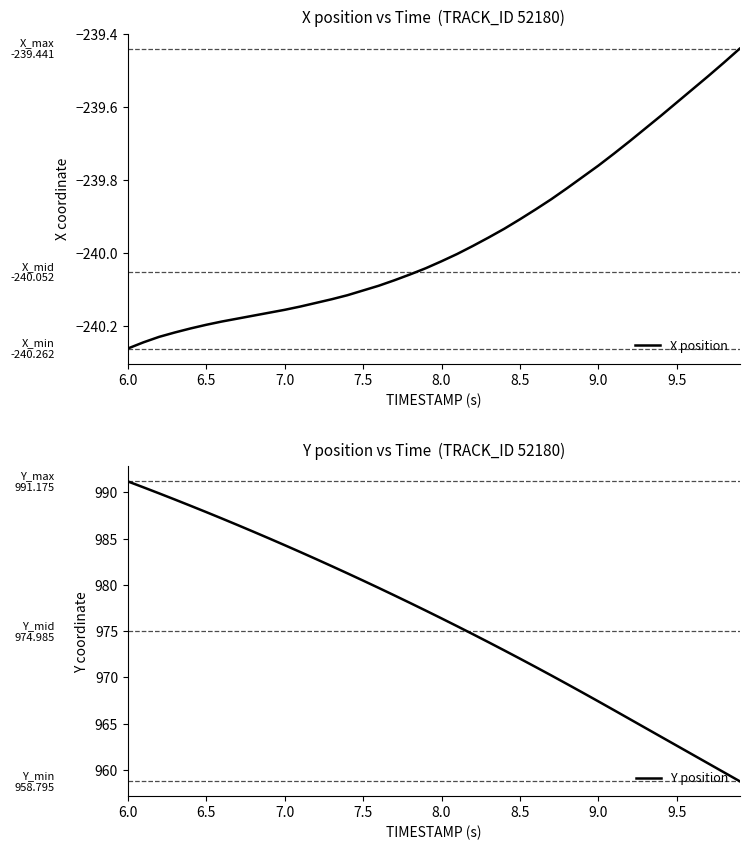

What is the minimum value for Y position?

958.8